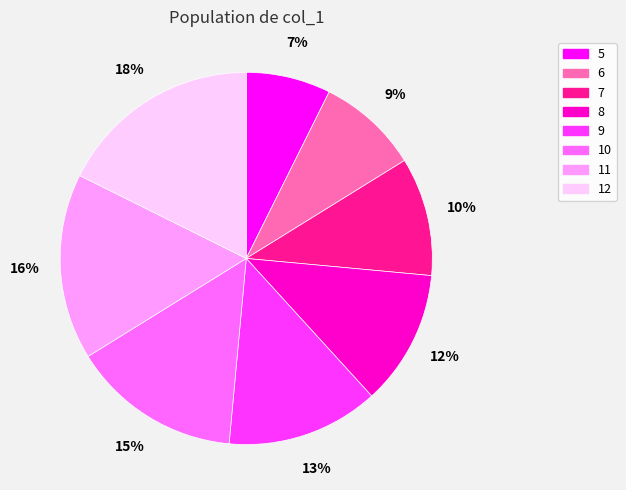

Do 6 and 11 together represent more than half of the pie?

No